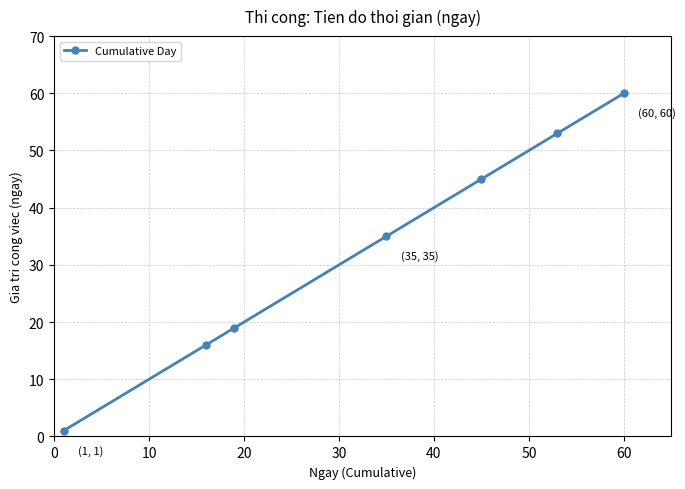

What is the difference between the maximum and minimum values?

59